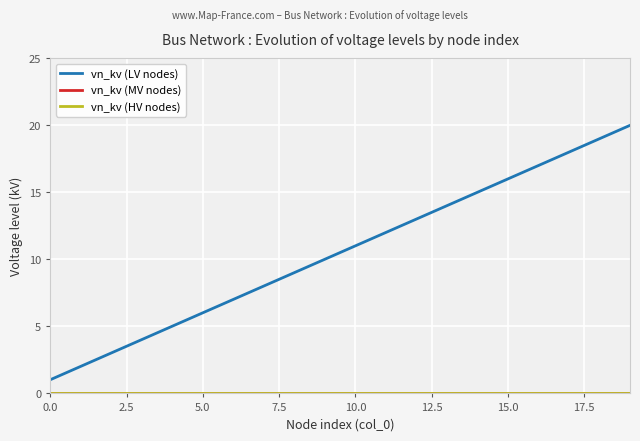

Does the chart have visible grid lines?

Yes